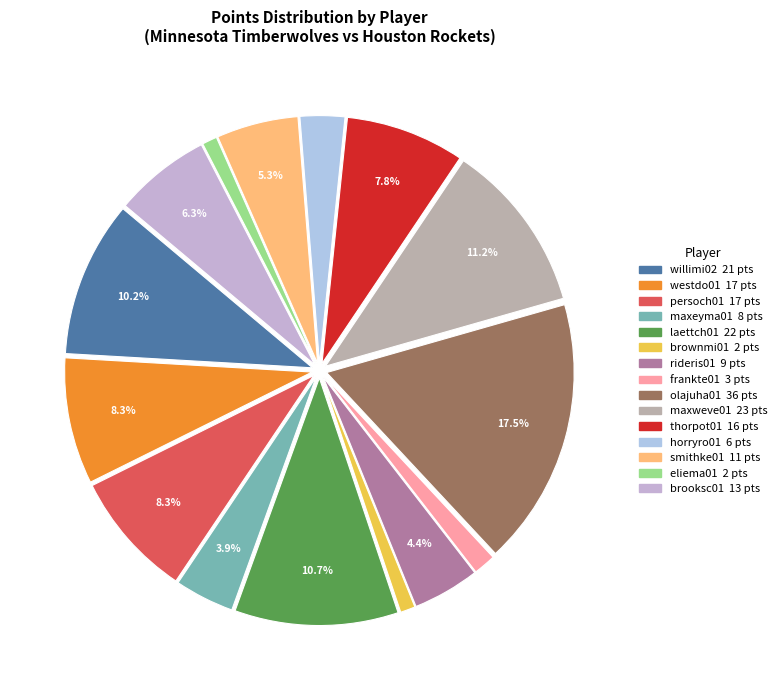

How many slices are in this pie chart?

15